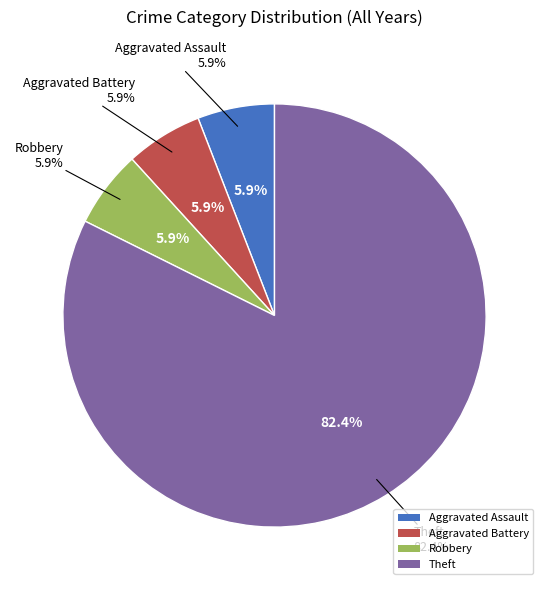

What percentage is the Theft slice, to the nearest percent?

82%